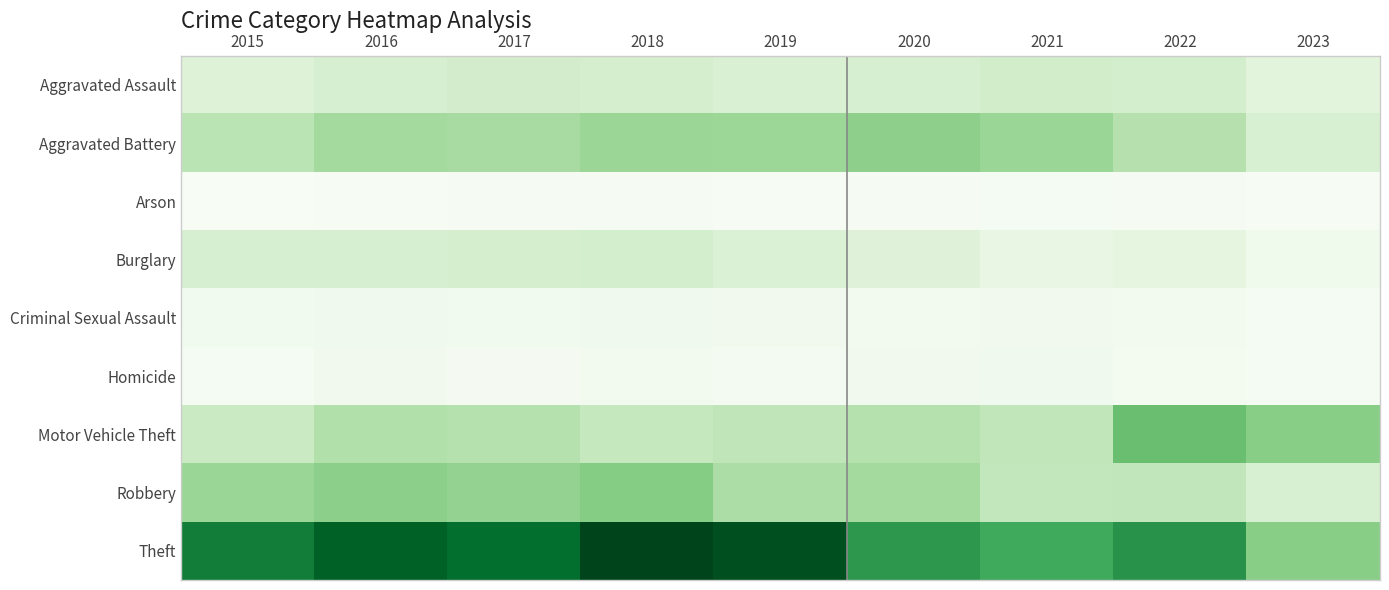

At how many categories does at least one series exceed 401?

9